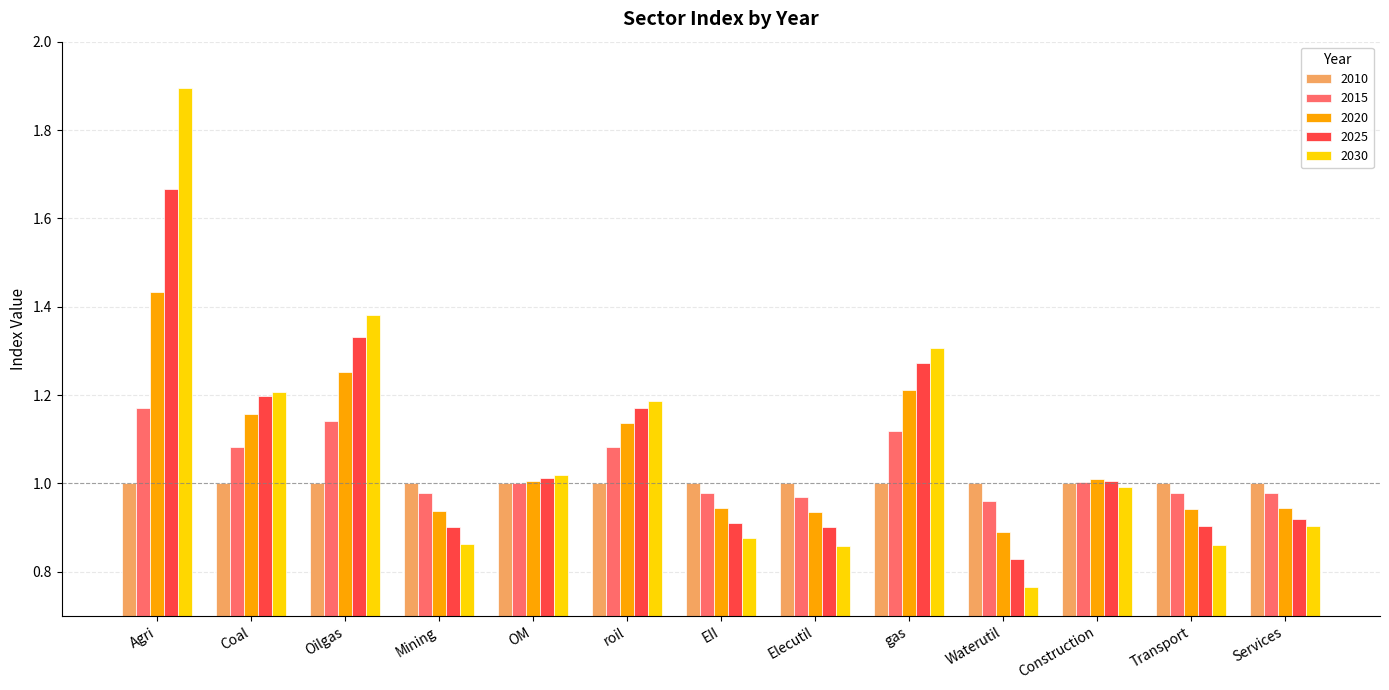

What is the sum of the 2020 values at Transport and Services?

1.9